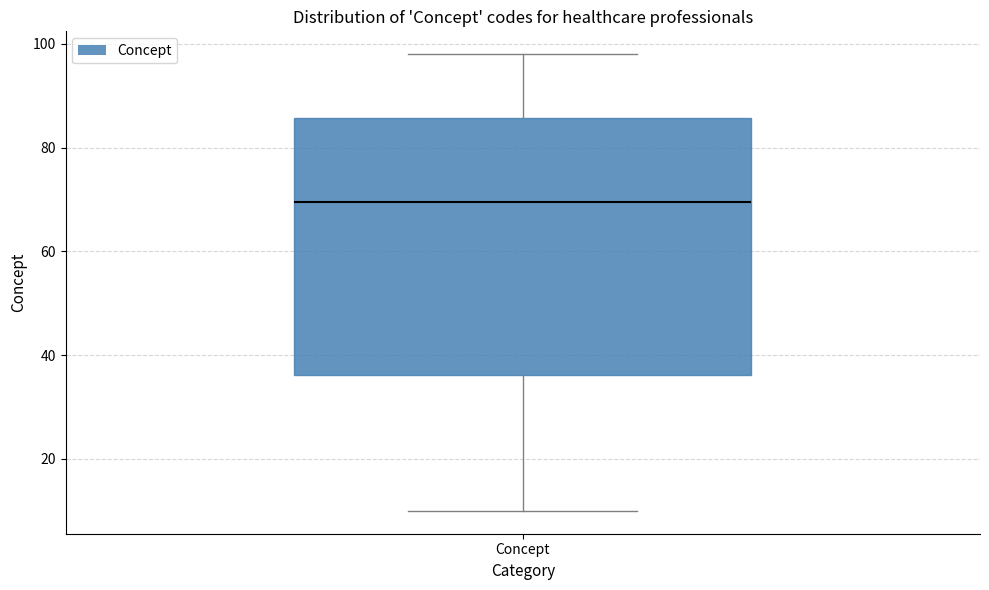

Read this box plot against the y-axis: the position of the median line, the range covered by the box, and the ends of both whiskers. The values are not printed on the chart, so give them approximately, as read against the axis.

median 70, box 36 to 86, whiskers 10 to 98